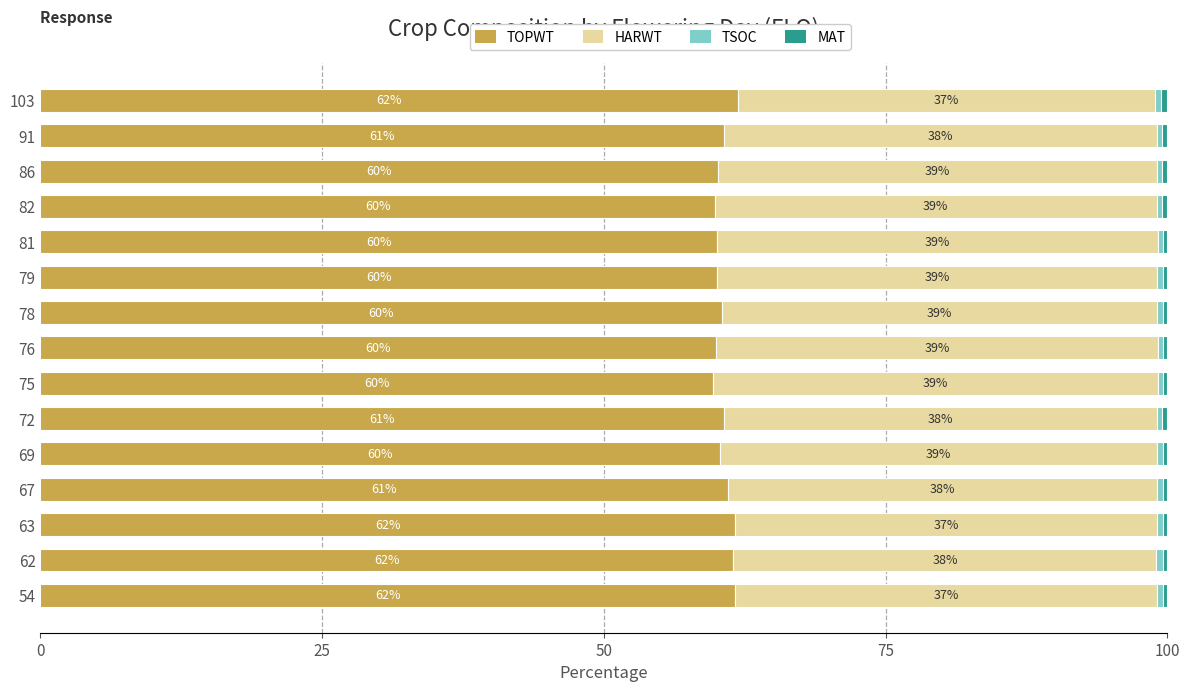

How many distinct data groups are displayed?

4